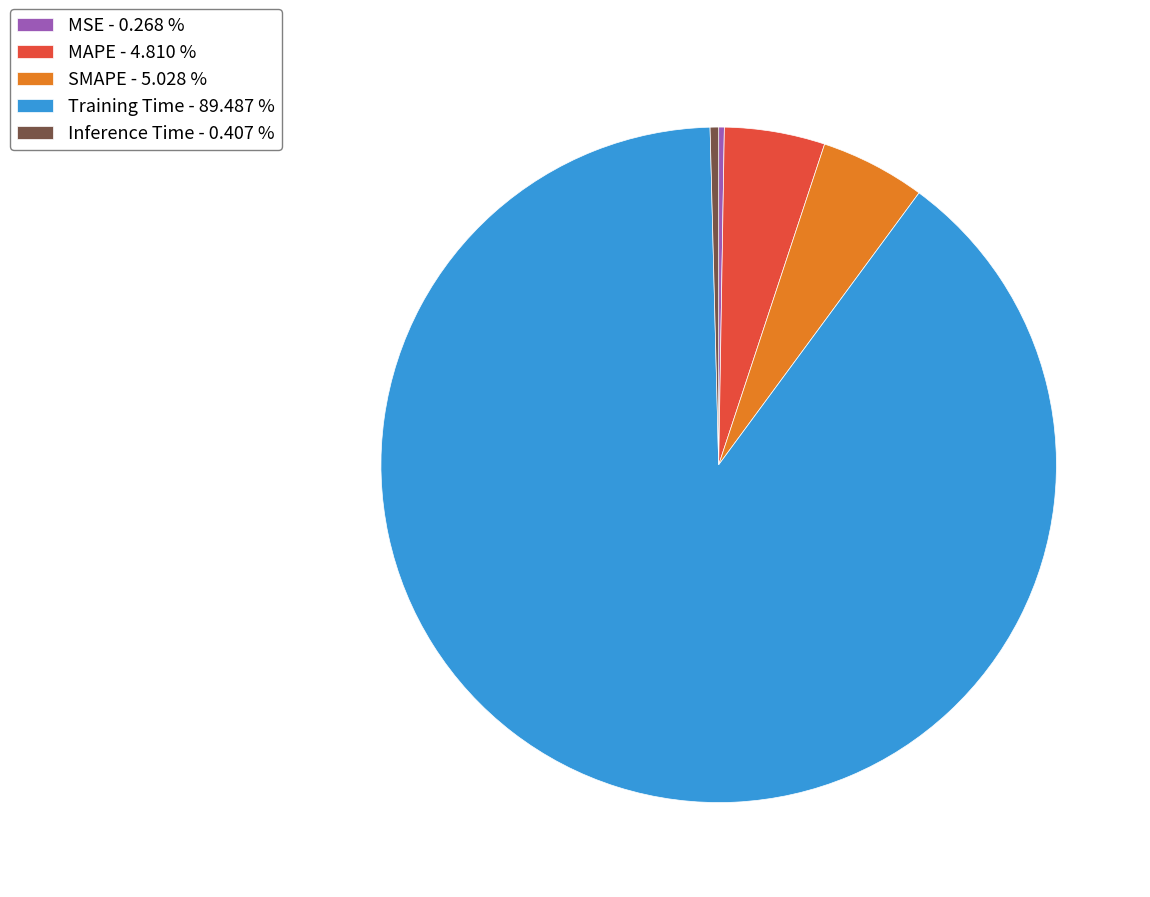

Which slice is the largest?

Training Time